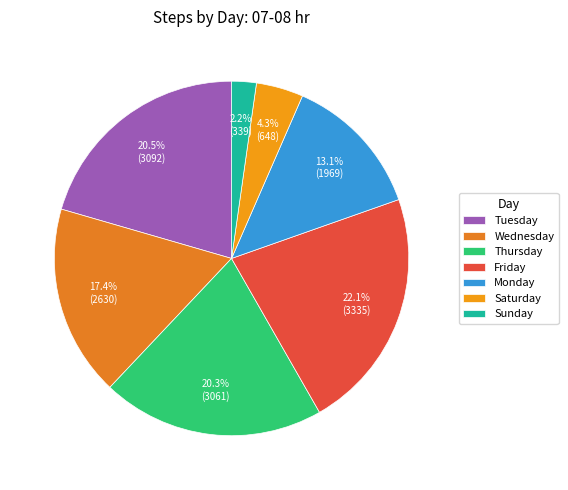

To the nearest percent, what is the average slice percentage?

14%